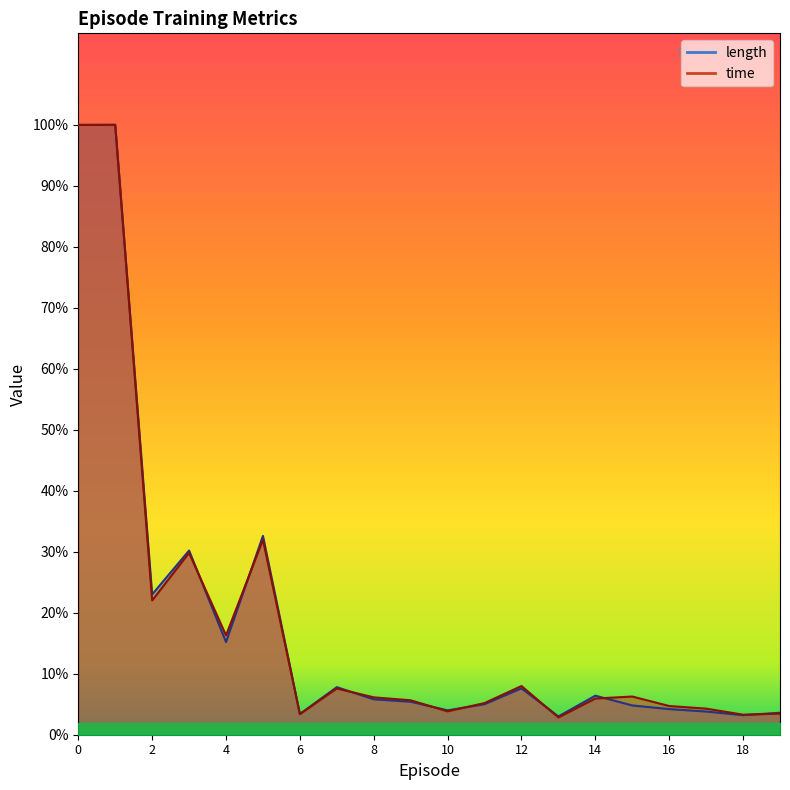

How many times do length and time cross each other?

8